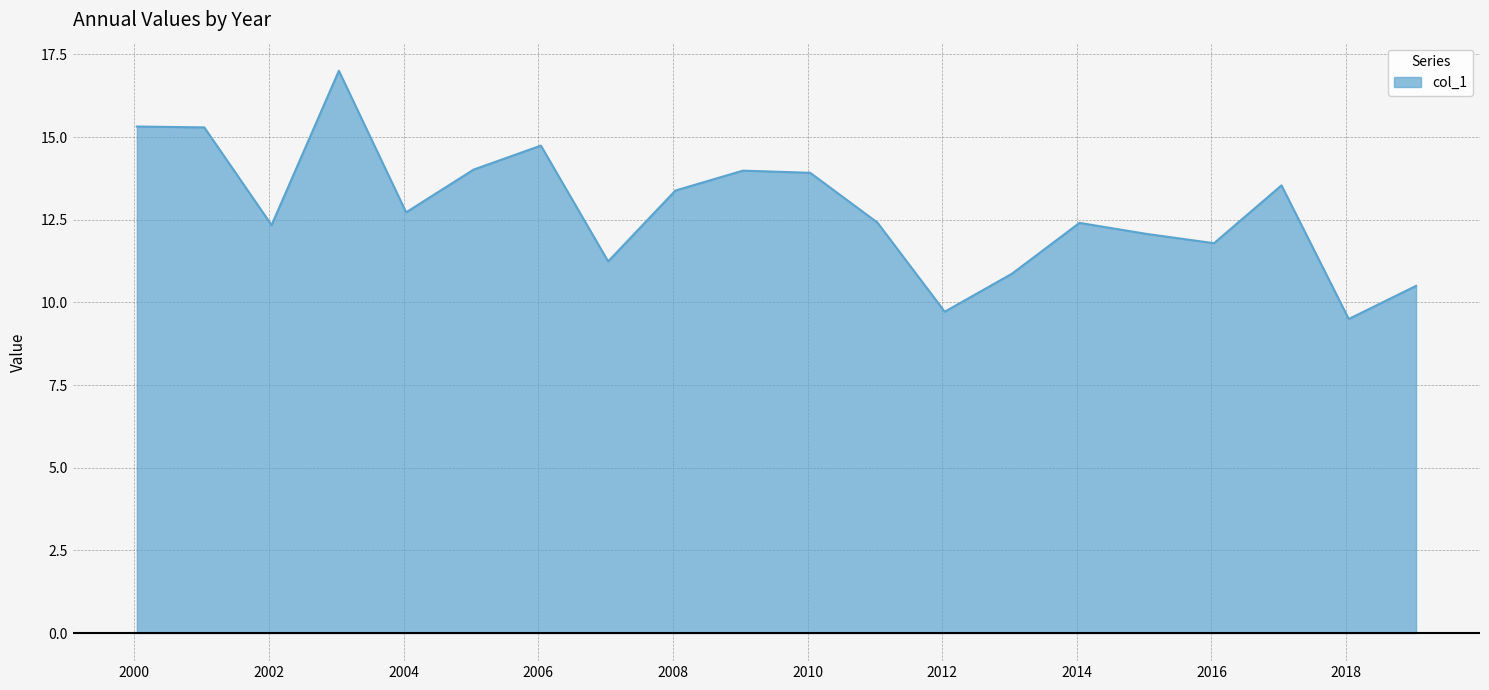

What is the difference between the maximum and minimum values?

7.5